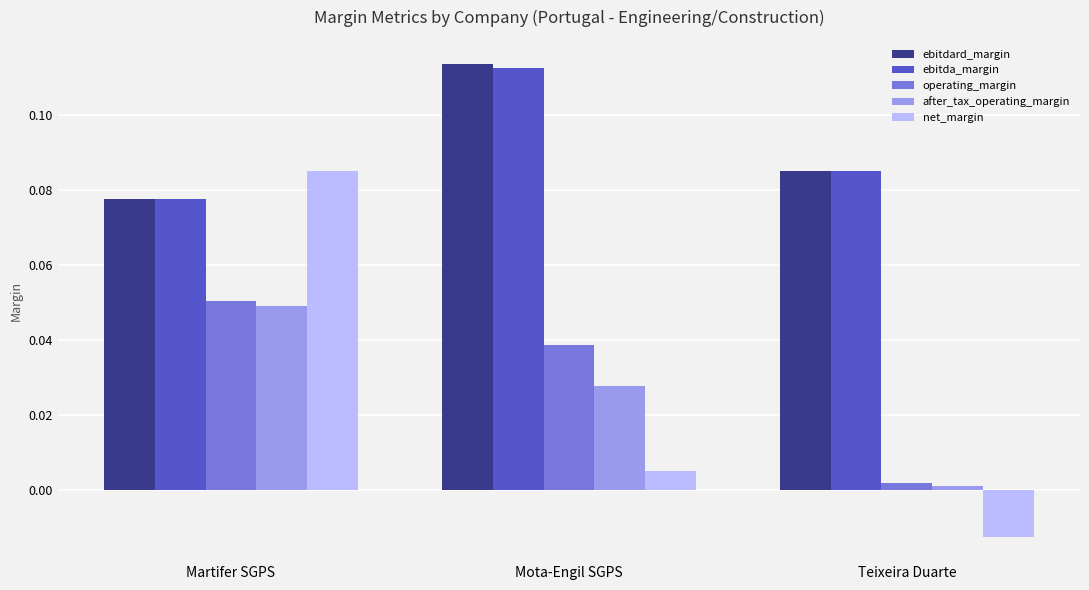

The ebitdard_margin series shows 0.0 at Teixeira Duarte. True or false?

False